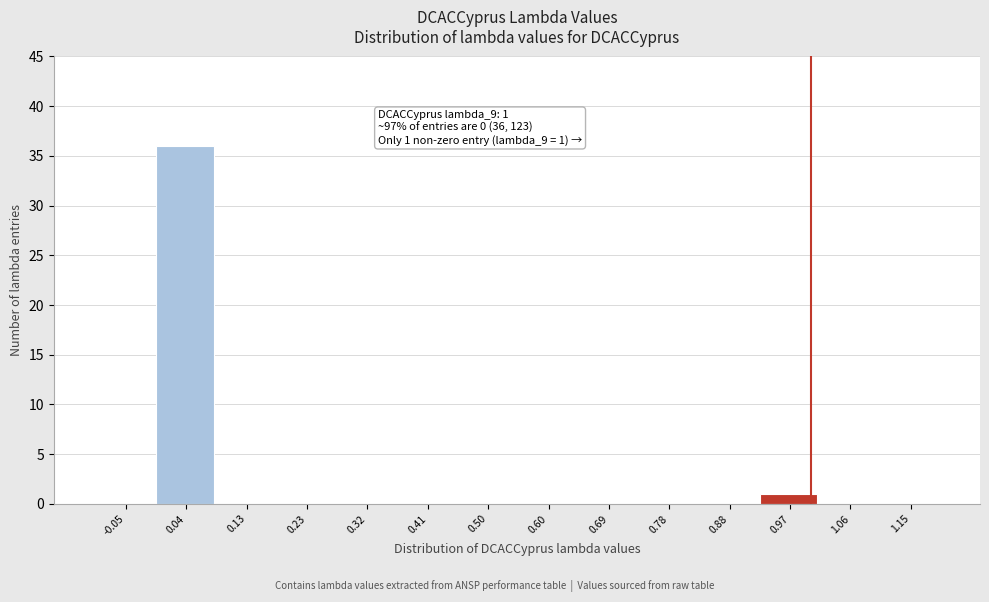

Over which range of the x-axis is the bar tallest?

-0.01 to 0.09